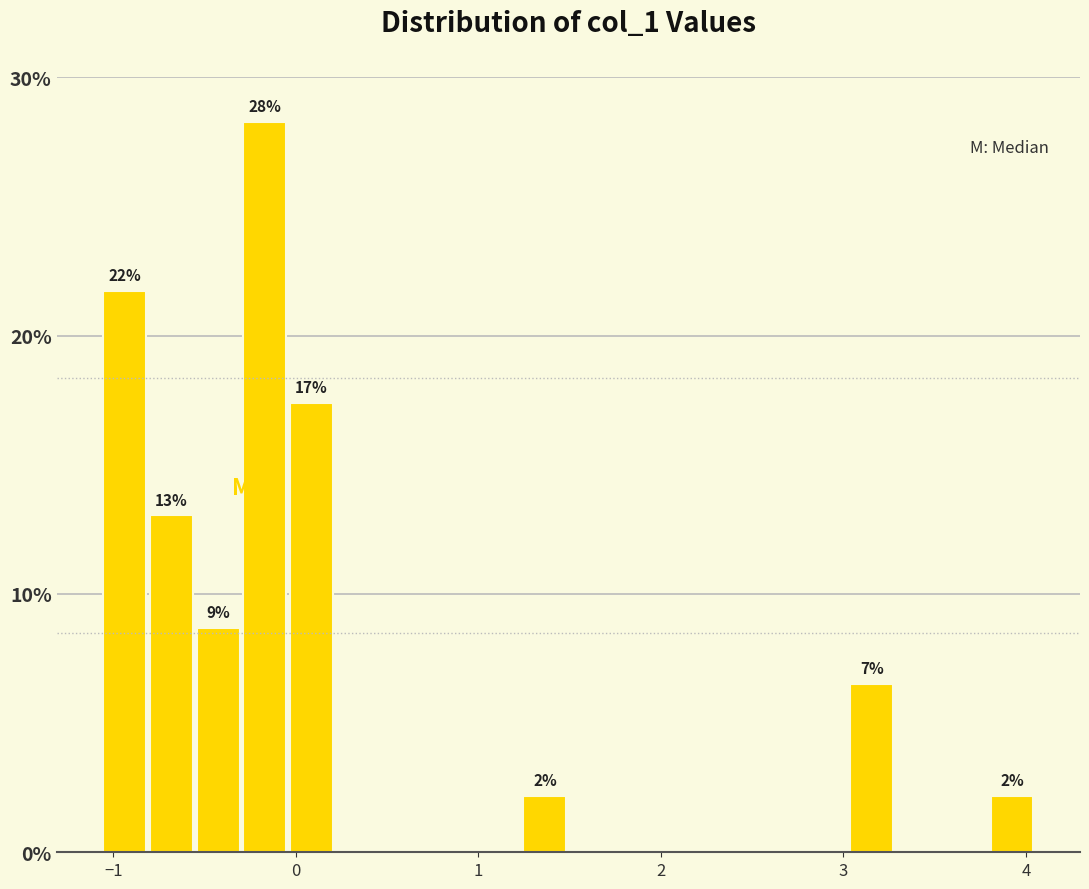

Read against the x-axis, roughly where is the centre of the tallest bar?

-0.2